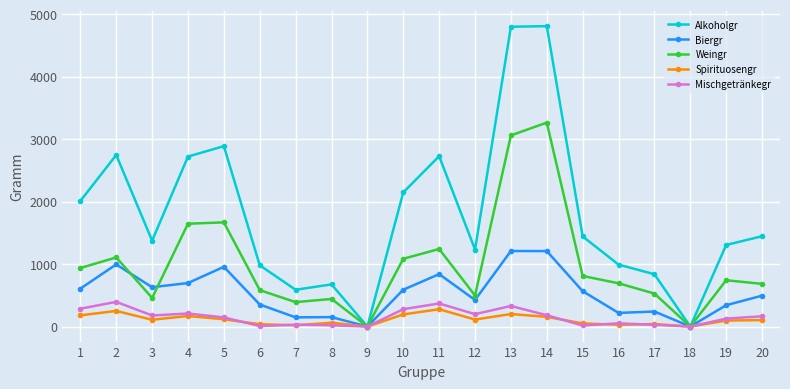

Count the number of data series in this chart.

5